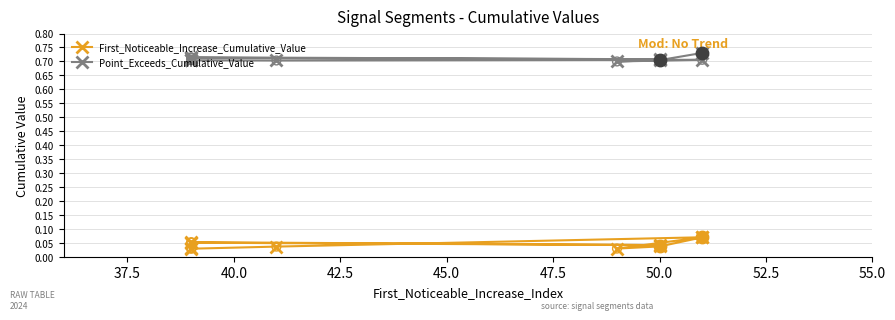

Which series has the largest total across all categories?

Point_Exceeds_Cumulative_Value